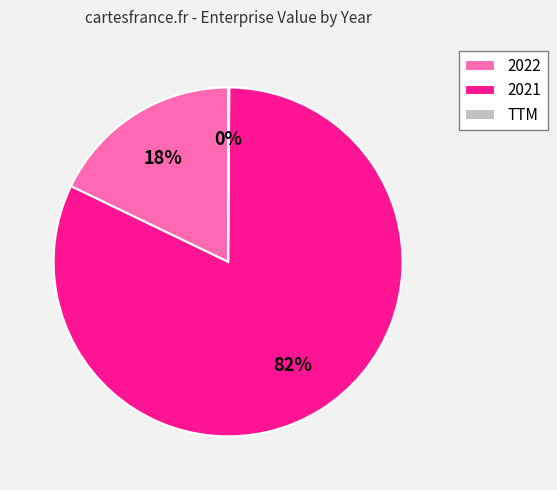

Is the sum of 2021 and 2022 greater than half?

Yes